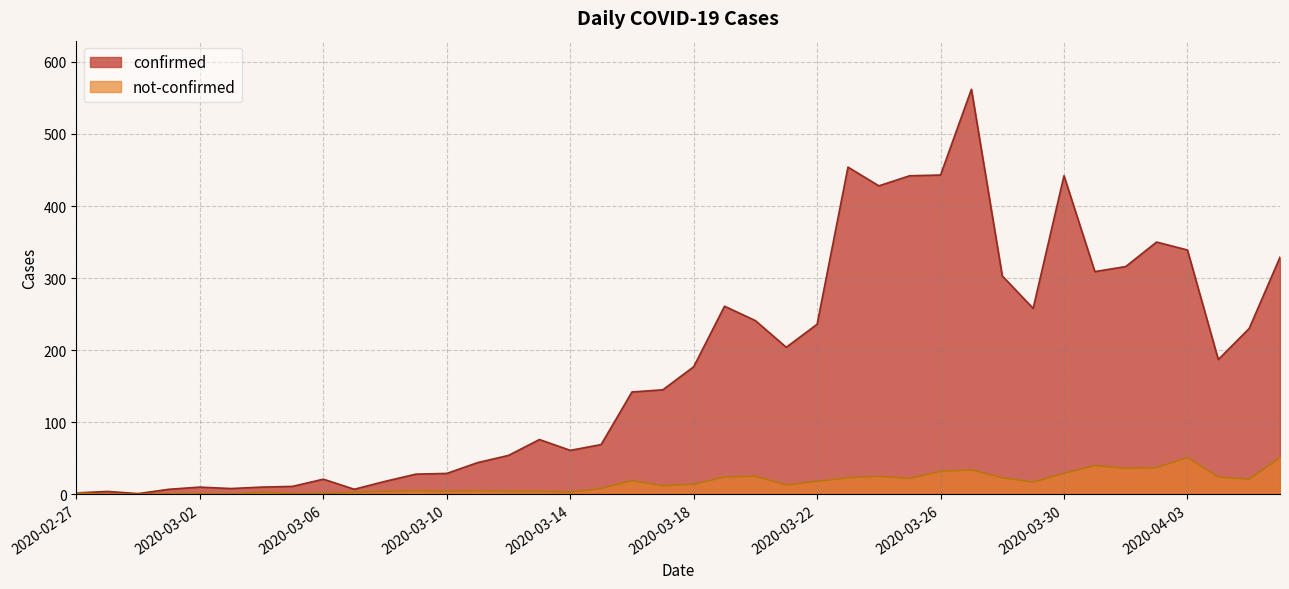

True or false: confirmed and not-confirmed intersect in this chart.

False